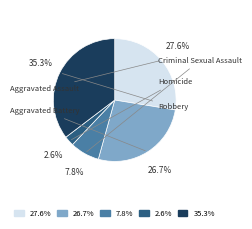

Which slice is the smallest?

Homicide